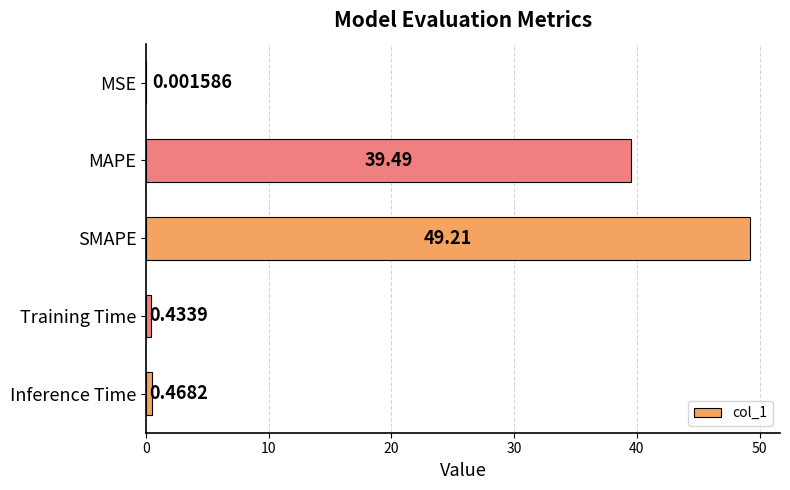

What is the sum of the values at MAPE and MSE?

39.5